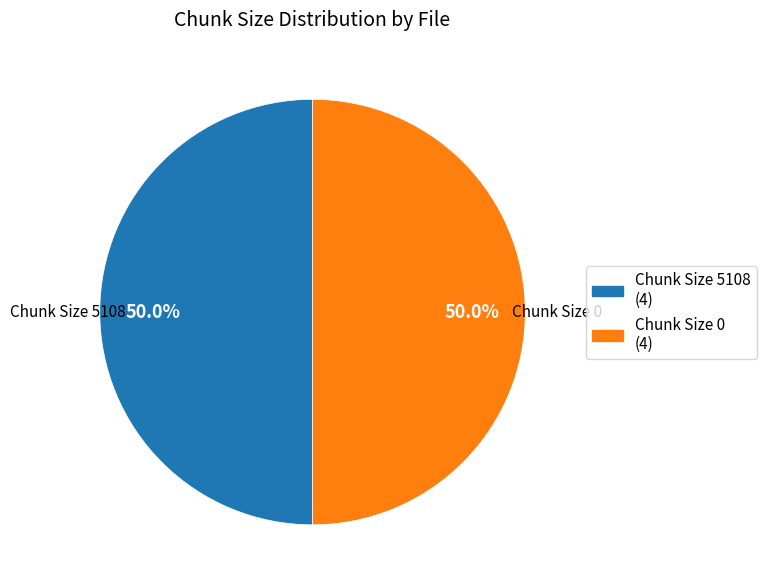

How many segments does this pie chart have?

2